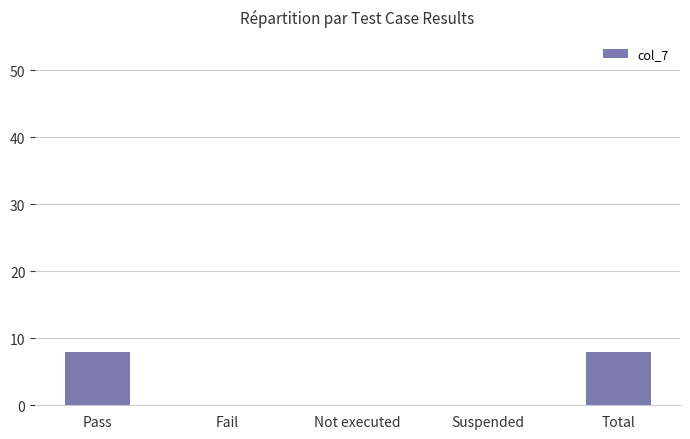

What is the sum of the values at Fail and Total?

8